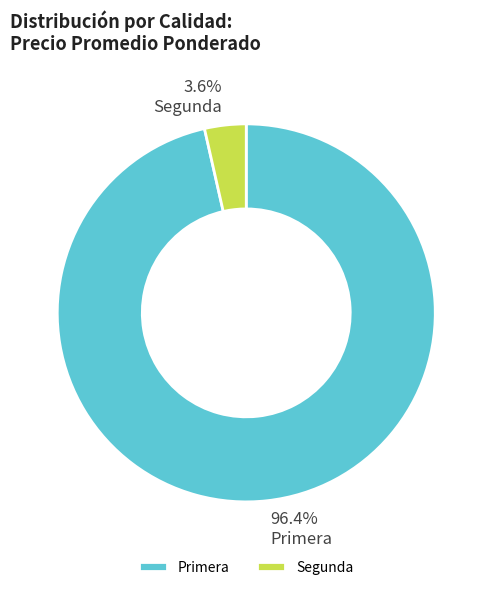

Which has a higher value, Primera or Segunda?

Primera